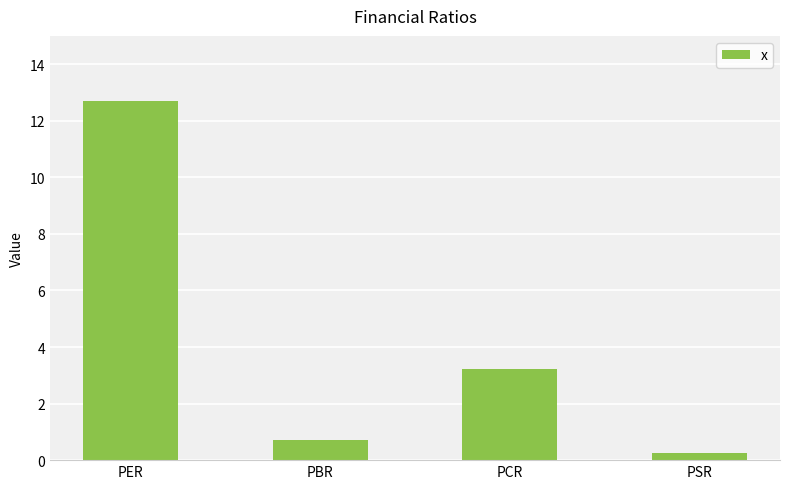

What is the maximum value shown in the chart?

12.7